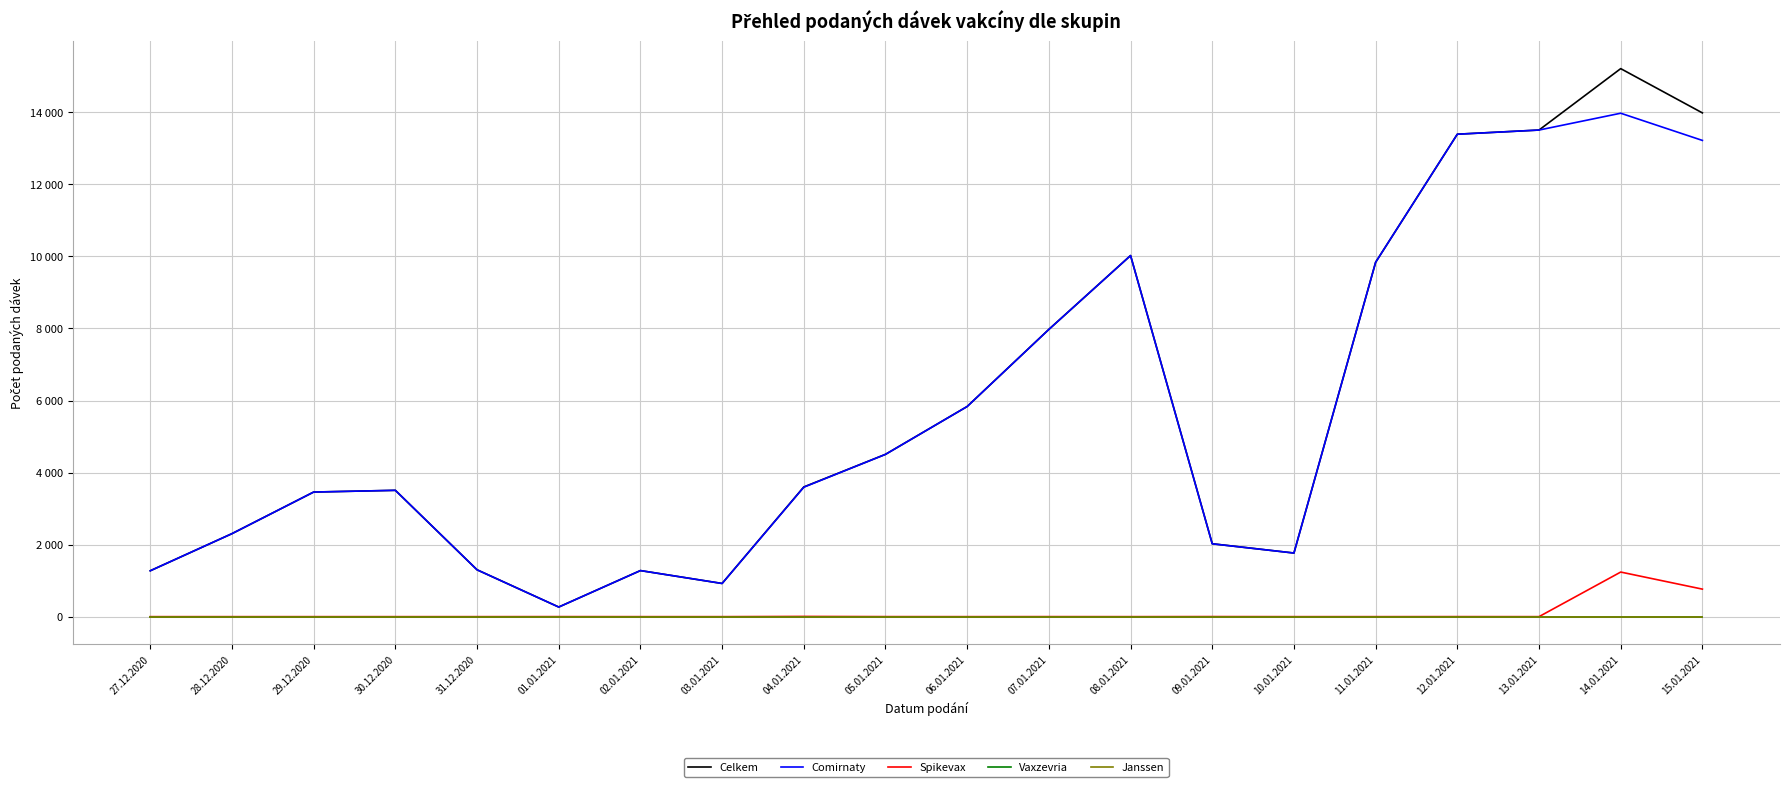

Is this an area chart (filled region under the line)?

No